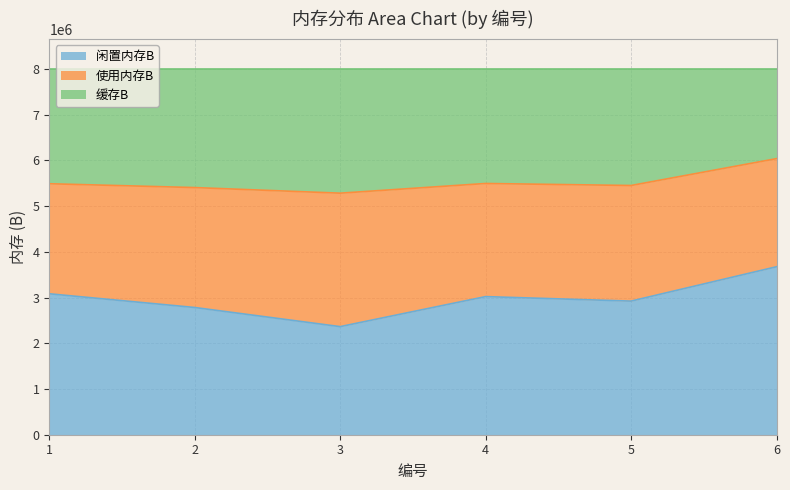

What is the lowest value of the 闲置内存B series?

2364608